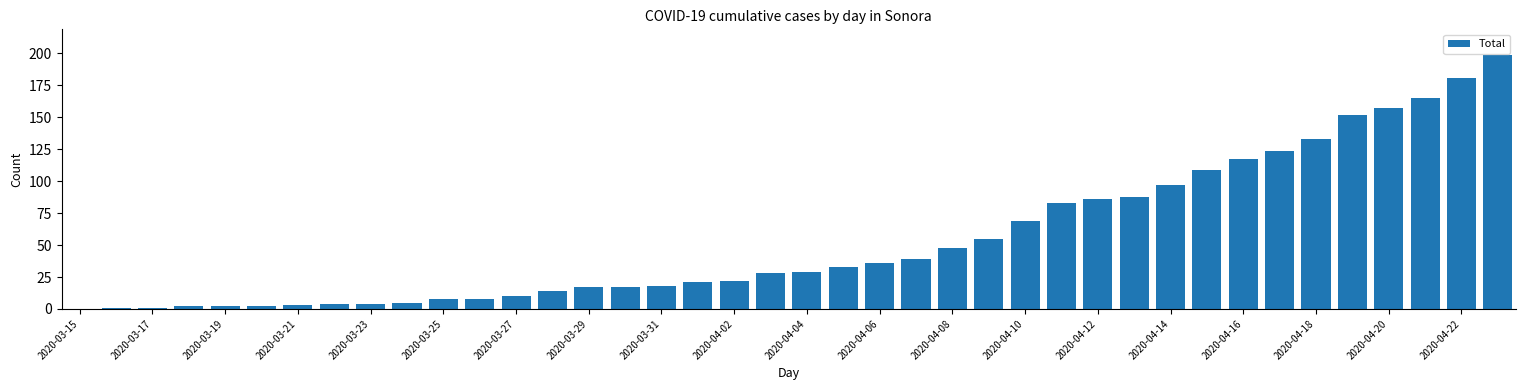

What is the maximum value shown in the chart?

199